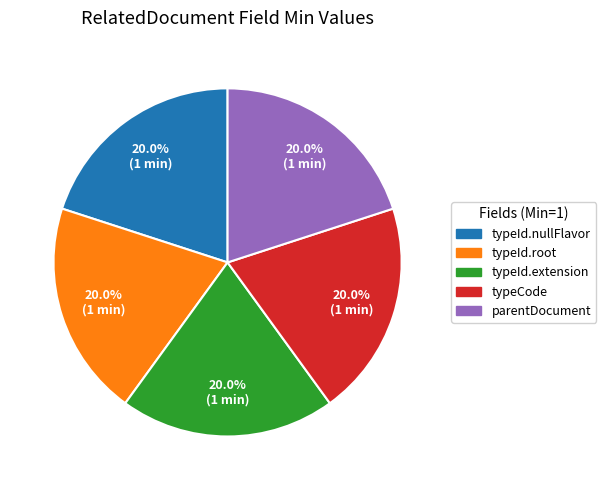

Approximately how many times larger is the value at parentDocument compared to typeId.extension?

1.0